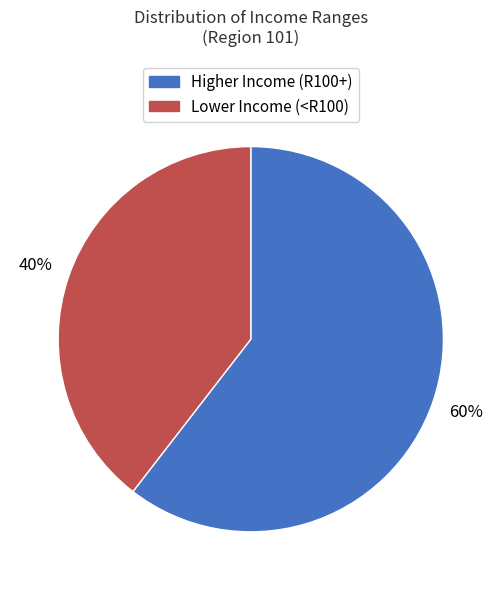

Between Lower Income (<R100) and Higher Income (R100+), which is larger?

Higher Income (R100+)